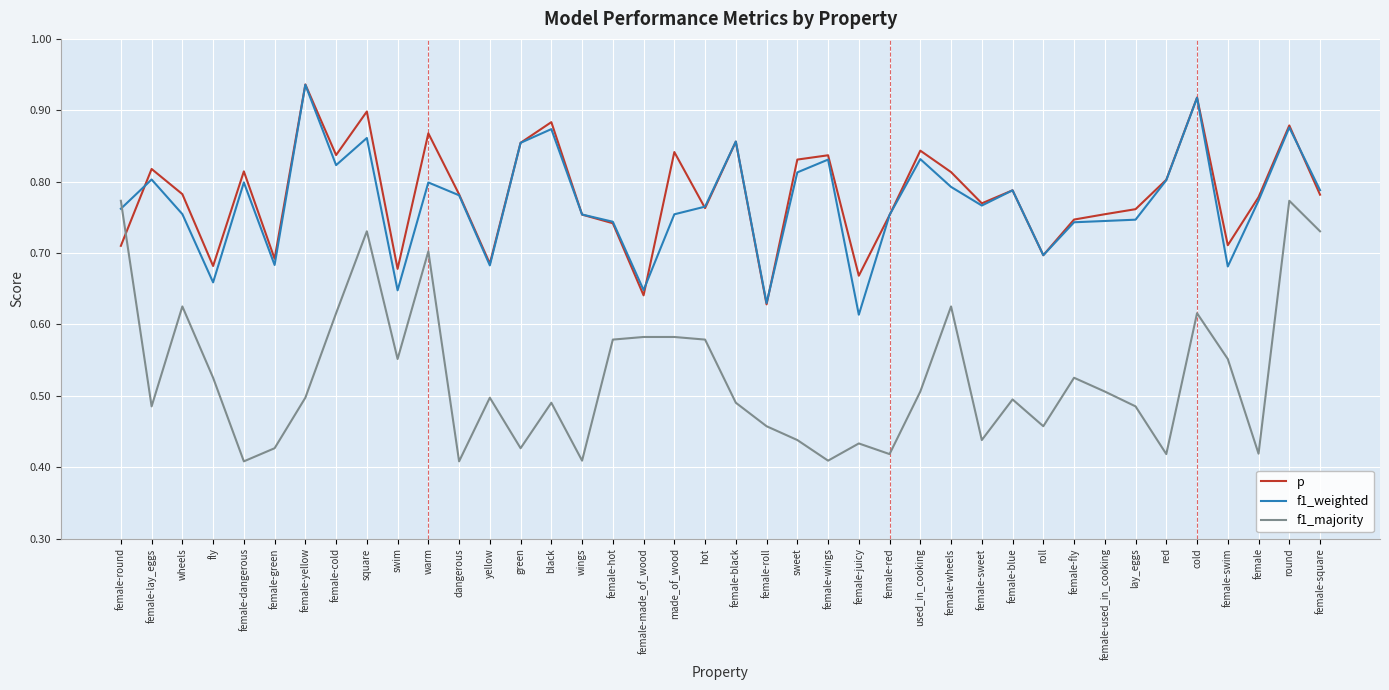

What position from the right is female-fly?

9